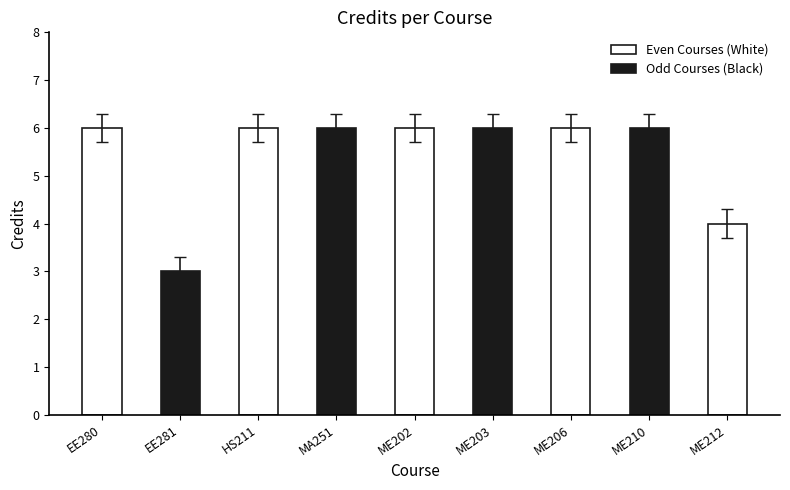

Rank the categories by value from highest to lowest.

EE280, HS211, MA251, ME202, ME203, ME206, ME210, ME212, EE281